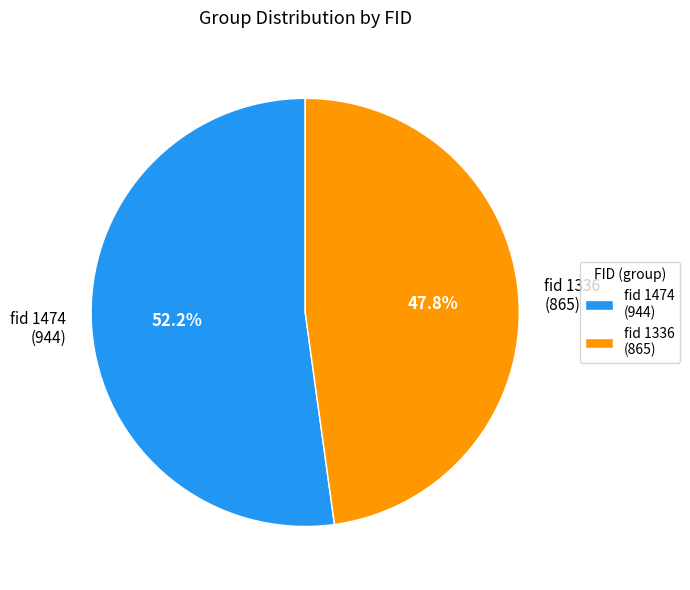

Count the number of slices in the pie.

2